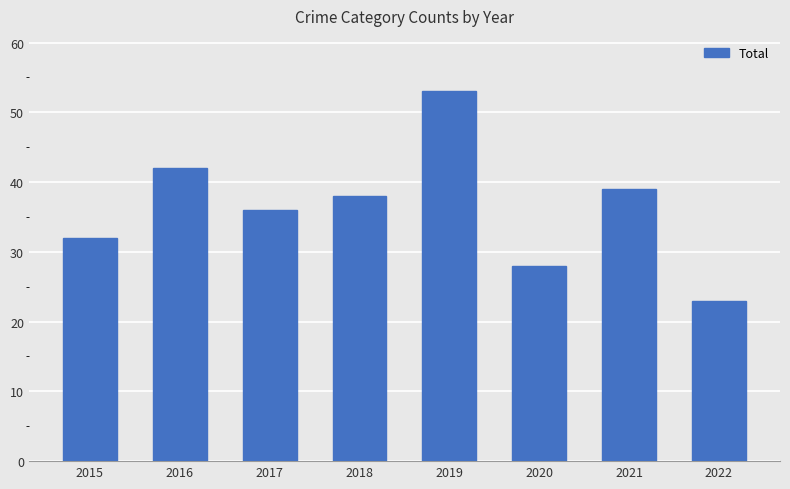

What is the difference between the maximum and minimum values?

30